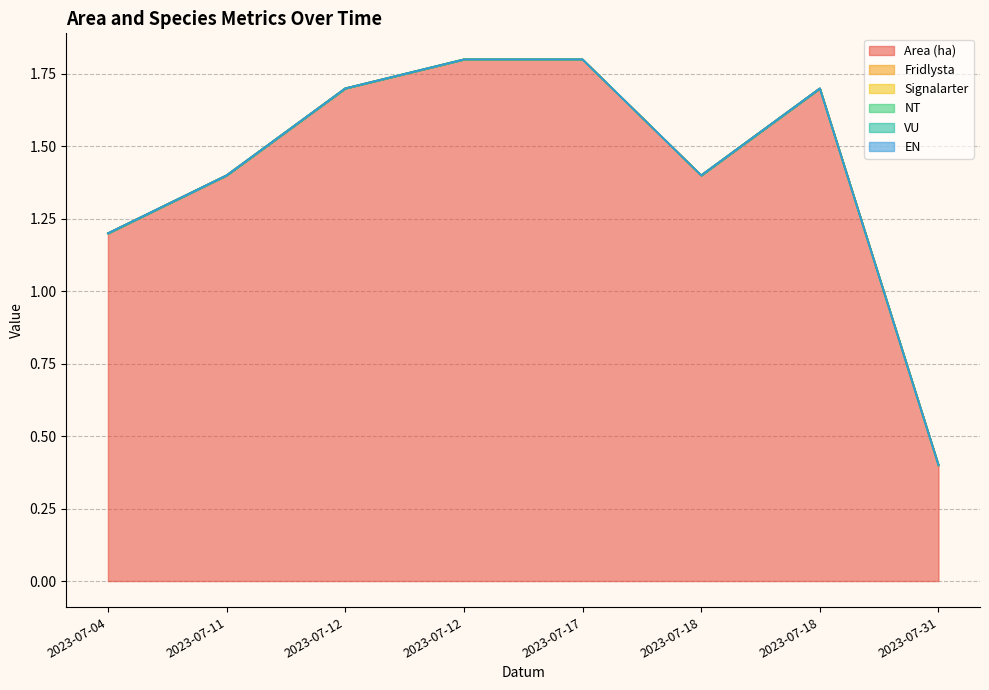

Rank the categories by VU value from lowest to highest.

2023-07-04, 2023-07-11, 2023-07-12, 2023-07-12, 2023-07-17, 2023-07-18, 2023-07-18, 2023-07-31